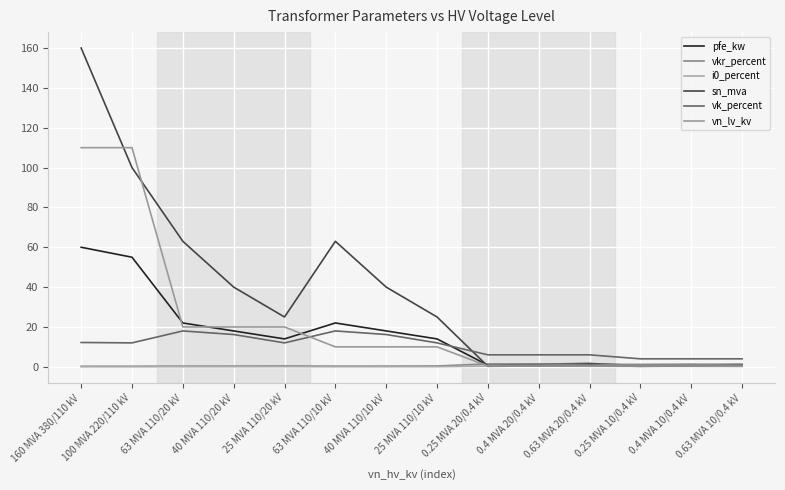

Does the chart have visible grid lines?

Yes